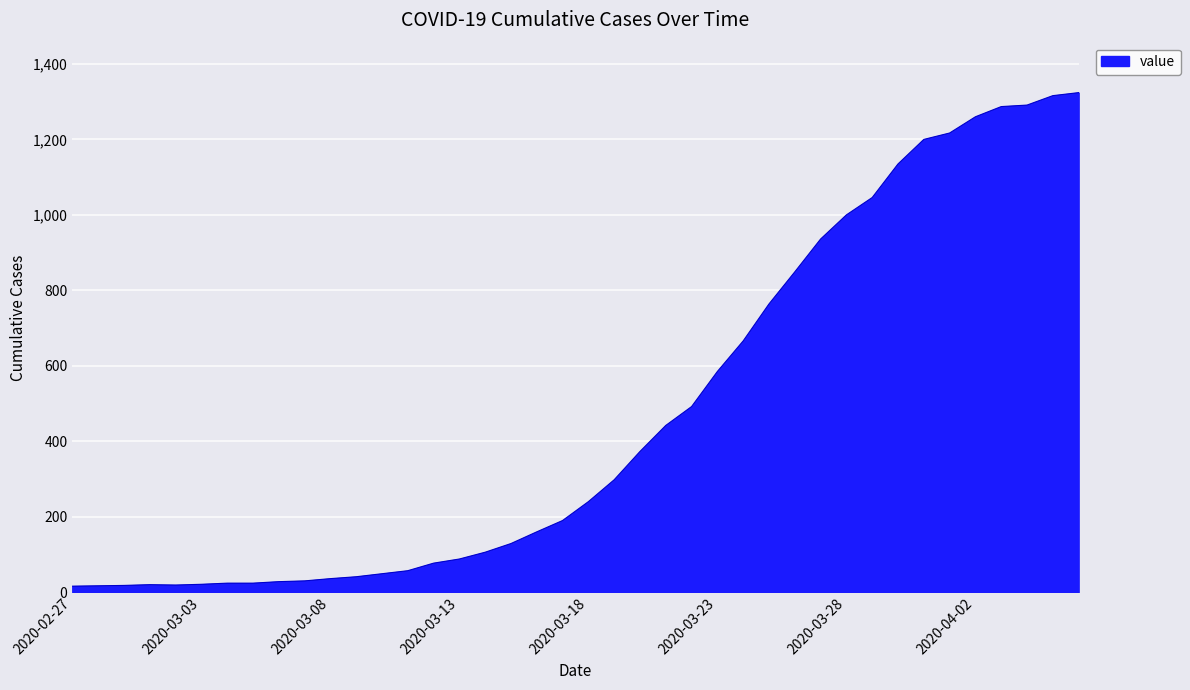

What is the maximum value shown in the chart?

1324